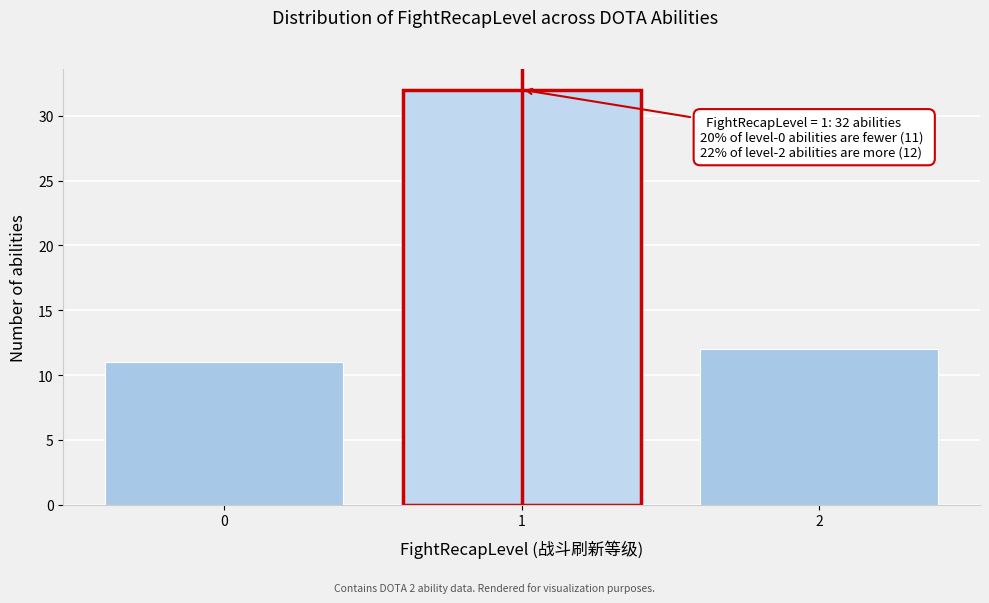

Reading right to left, what are all the values shown in this chart?

2=12	1=32	0=11